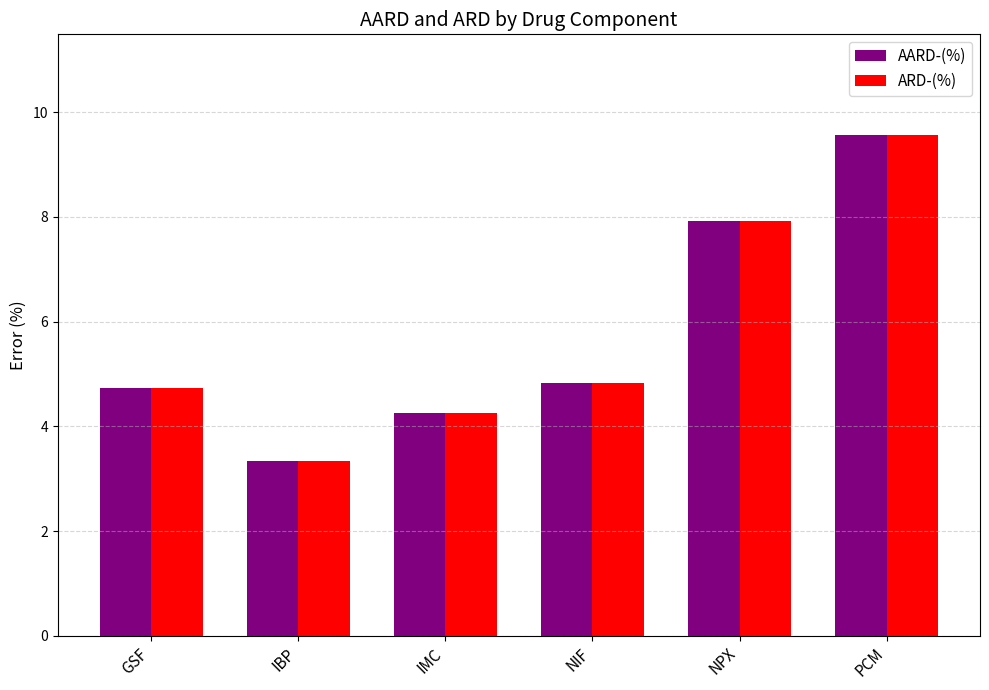

What is the sum of the AARD-(%) values at GSF and IBP?

8.1